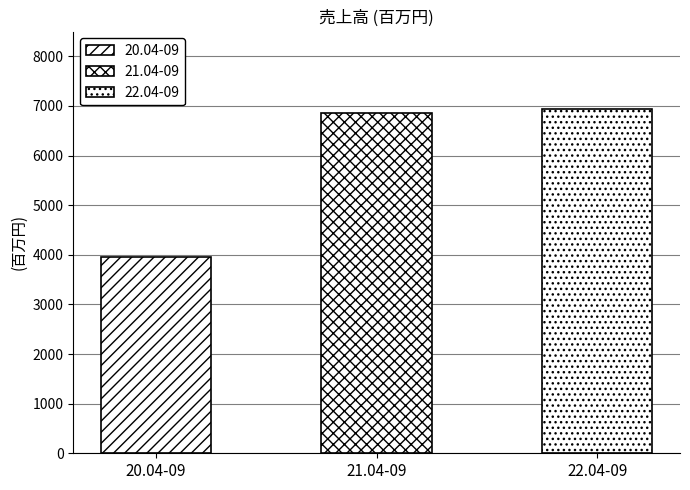

Which category has the lowest value across all series?

20.04-09